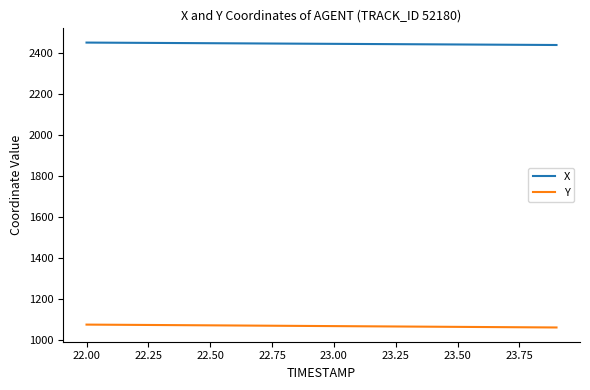

Which series has the largest total across all categories?

X